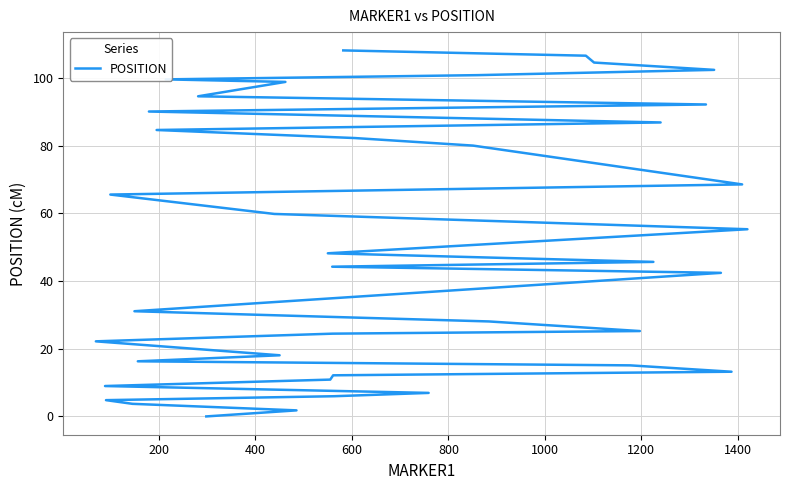

Is this an area chart (filled region under the line)?

No